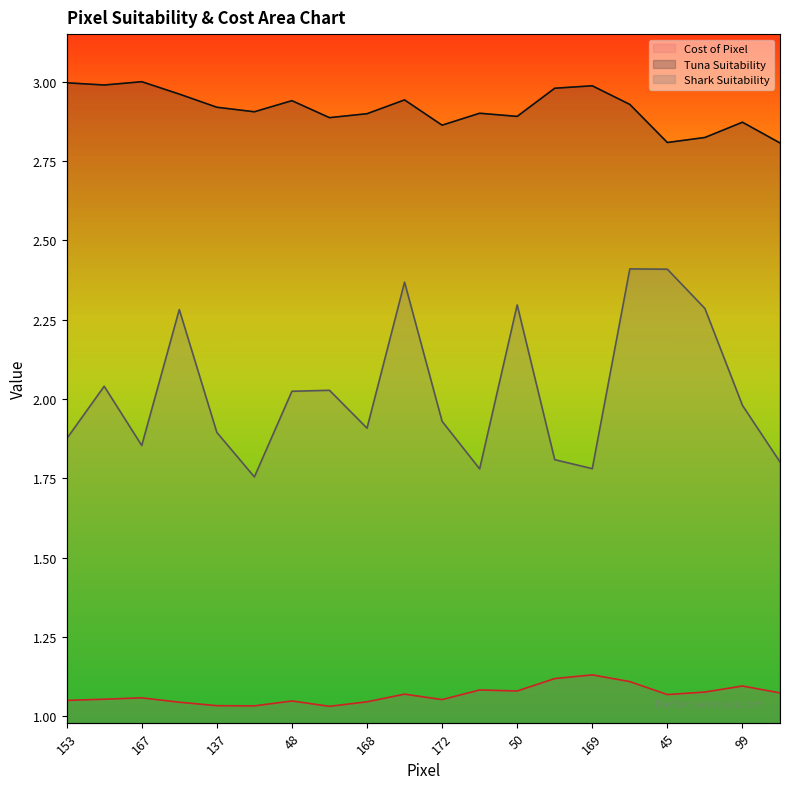

Rank the series at 132 from highest to lowest value.

Tuna Suitability, Shark Suitability, Cost of Pixel